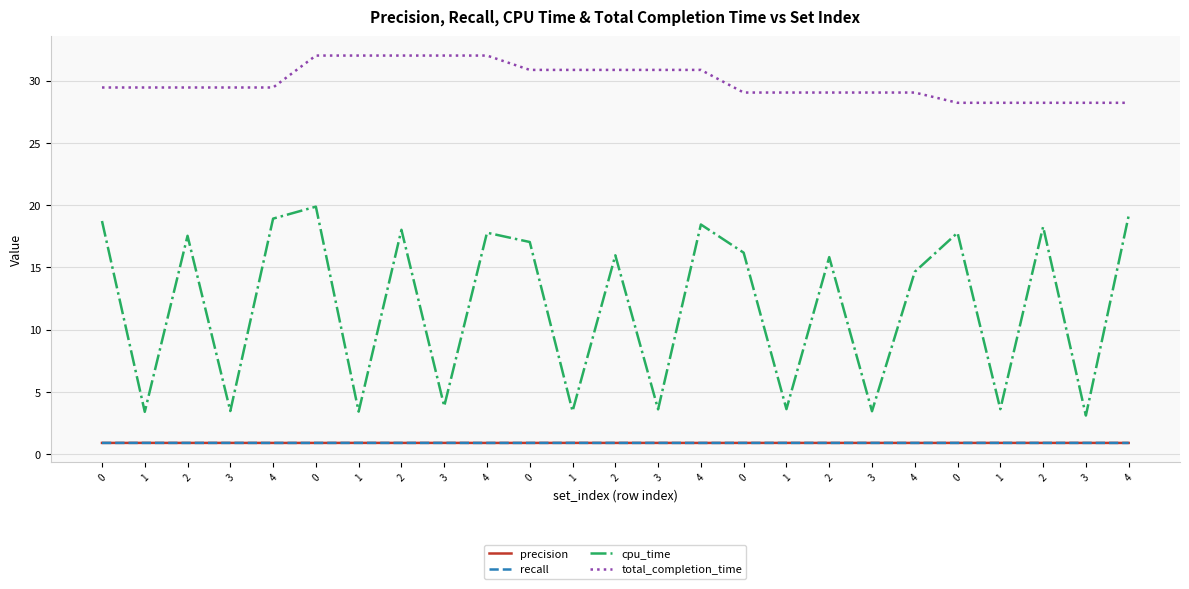

Does the chart display data point markers on the line(s)?

No